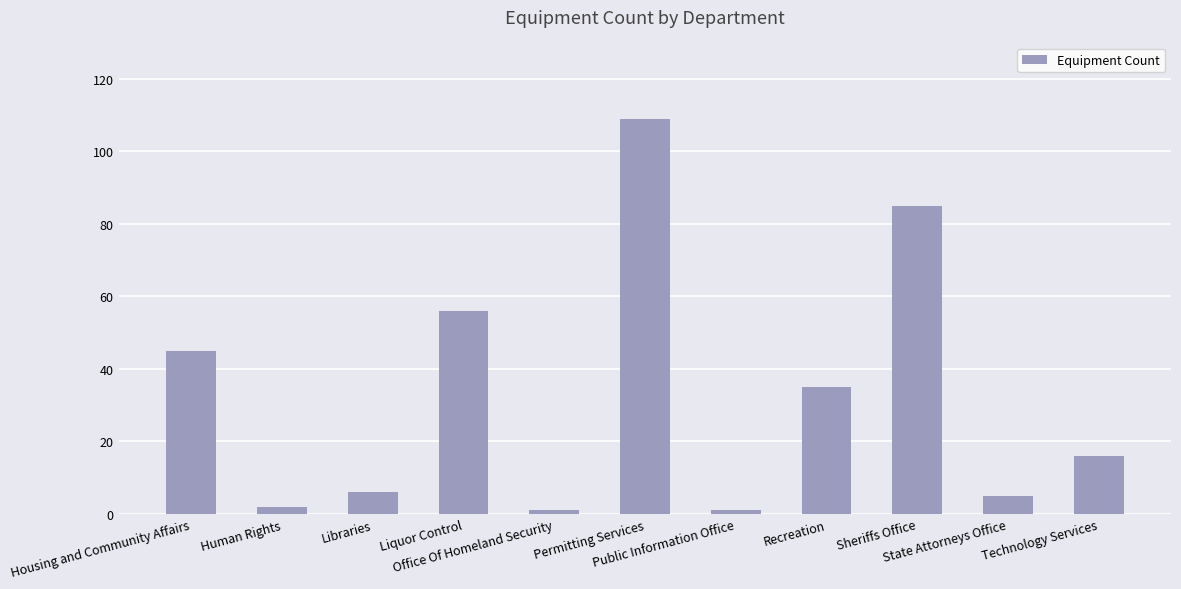

What position from the left is Technology Services?

11